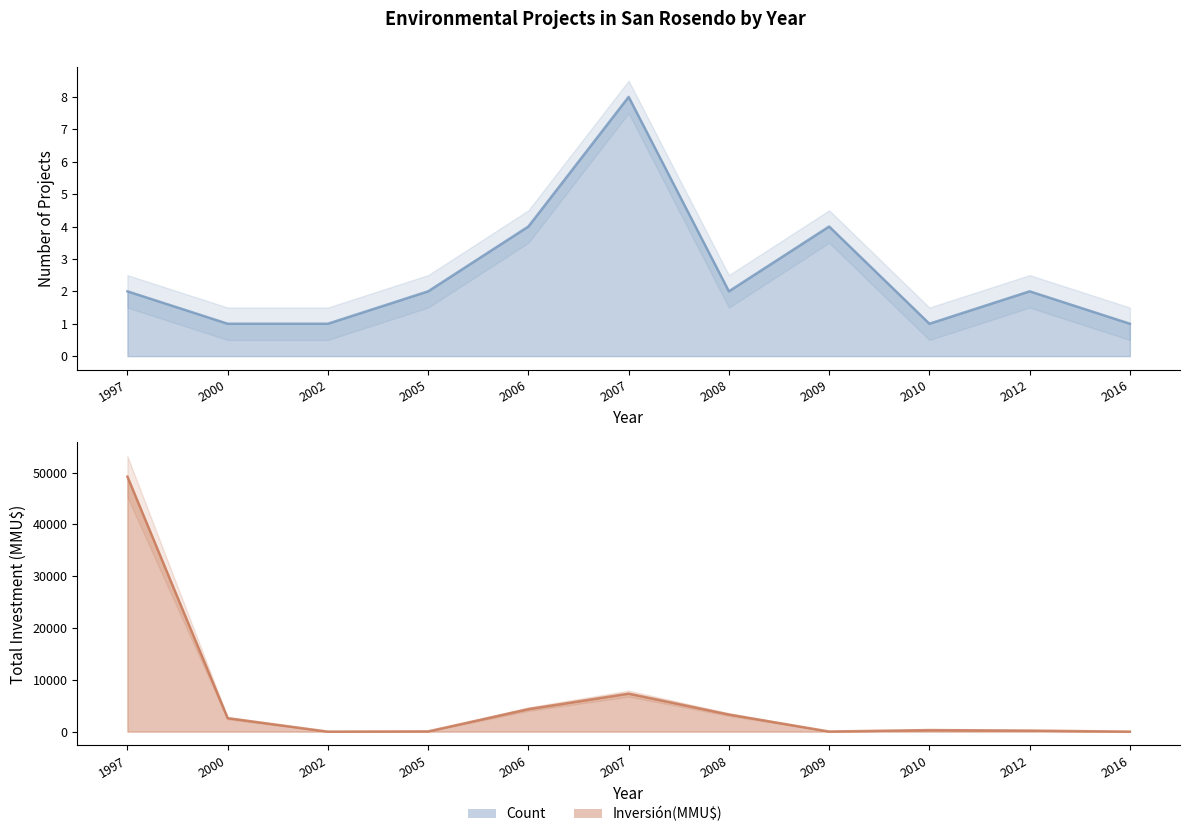

Between 2000 and 2009, which series saw the biggest shift?

Inversión(MMU$)